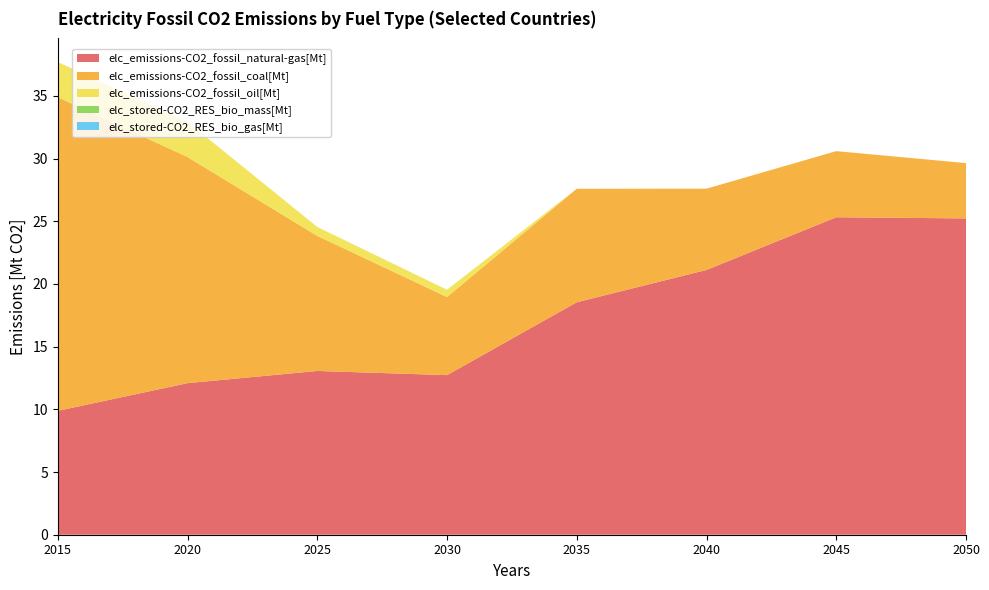

Reading left to right, what are all the values shown in this chart?

elc_emissions-CO2_fossil_natural-gas[Mt]: 2015=9.9	2020=12.1	2025=13.1	2030=12.7	2035=18.5	2040=21.1	2045=25.3	2050=25.2
elc_emissions-CO2_fossil_coal[Mt]: 2015=25.0	2020=18.0	2025=10.8	2030=6.2	2035=9.1	2040=6.5	2045=5.3	2050=4.4
elc_emissions-CO2_fossil_oil[Mt]: 2015=2.8	2020=2.8	2025=0.7	2030=0.6	2035=0.0	2040=0.0	2045=0.0	2050=0.0
elc_stored-CO2_RES_bio_mass[Mt]: 2015=0.0	2020=0.0	2025=0.0	2030=0.0	2035=0.0	2040=0.0	2045=0.0	2050=0.0
elc_stored-CO2_RES_bio_gas[Mt]: 2015=0.0	2020=0.0	2025=0.0	2030=0.0	2035=0.0	2040=0.0	2045=0.0	2050=0.0